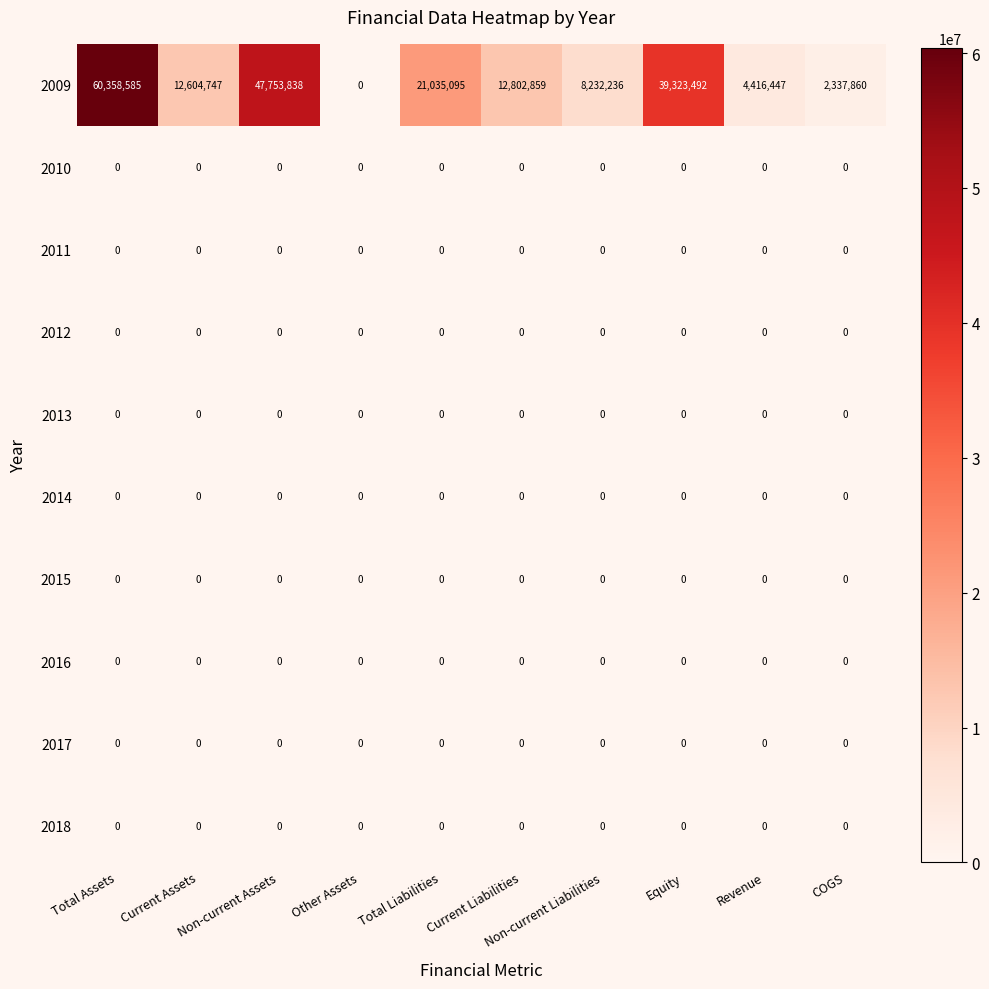

What is the maximum value shown in the chart?

60358585